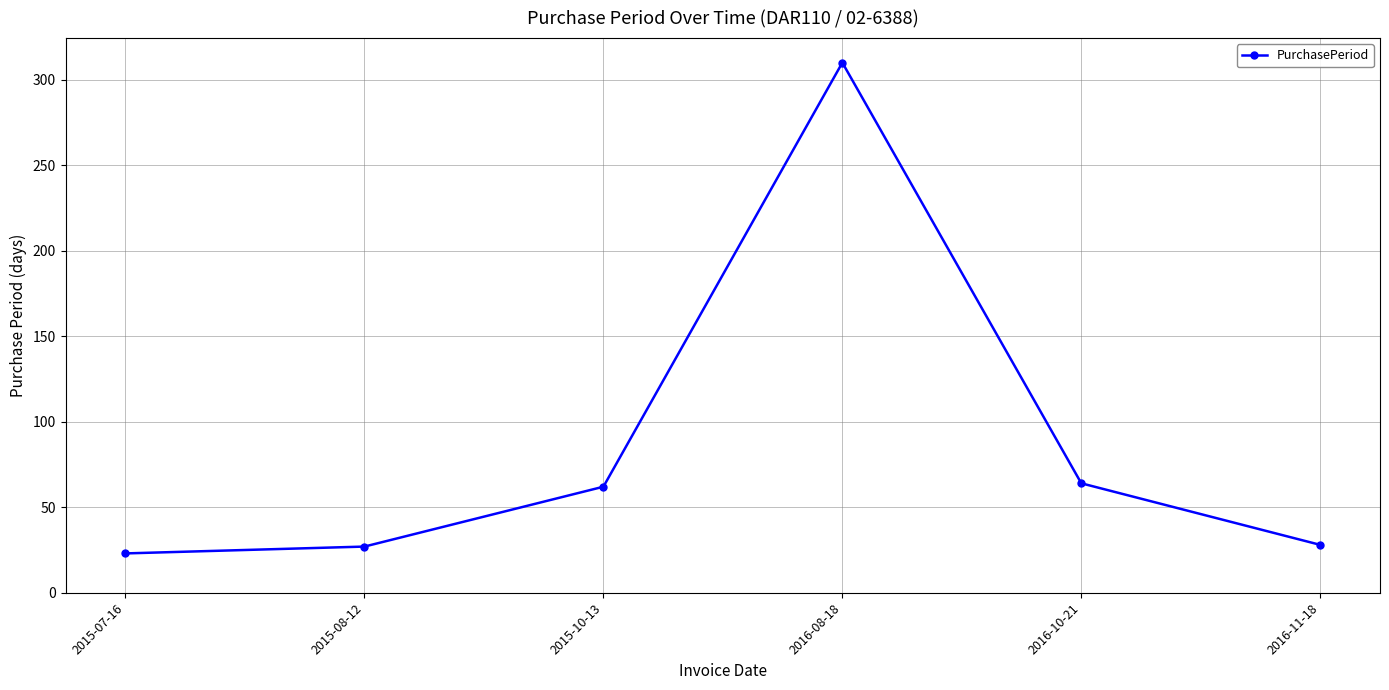

What is the approximate value at 2015-08-12, to the nearest 5?

25